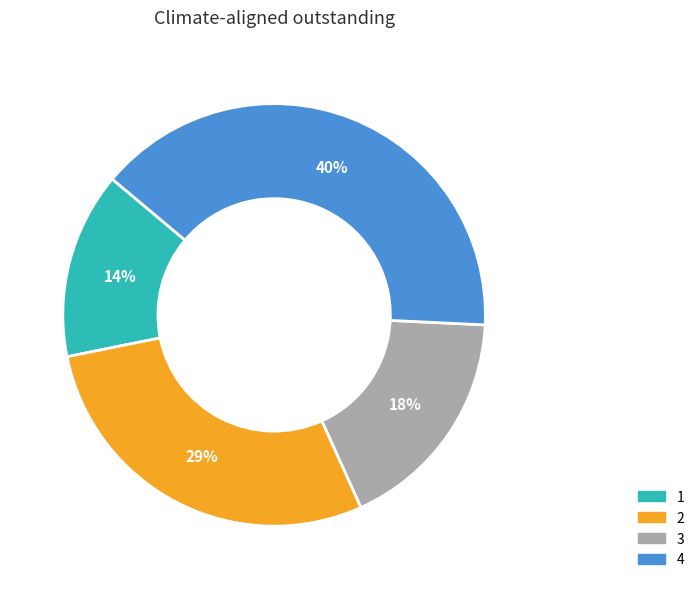

True or false: 2 accounts for 29% of the total.

True